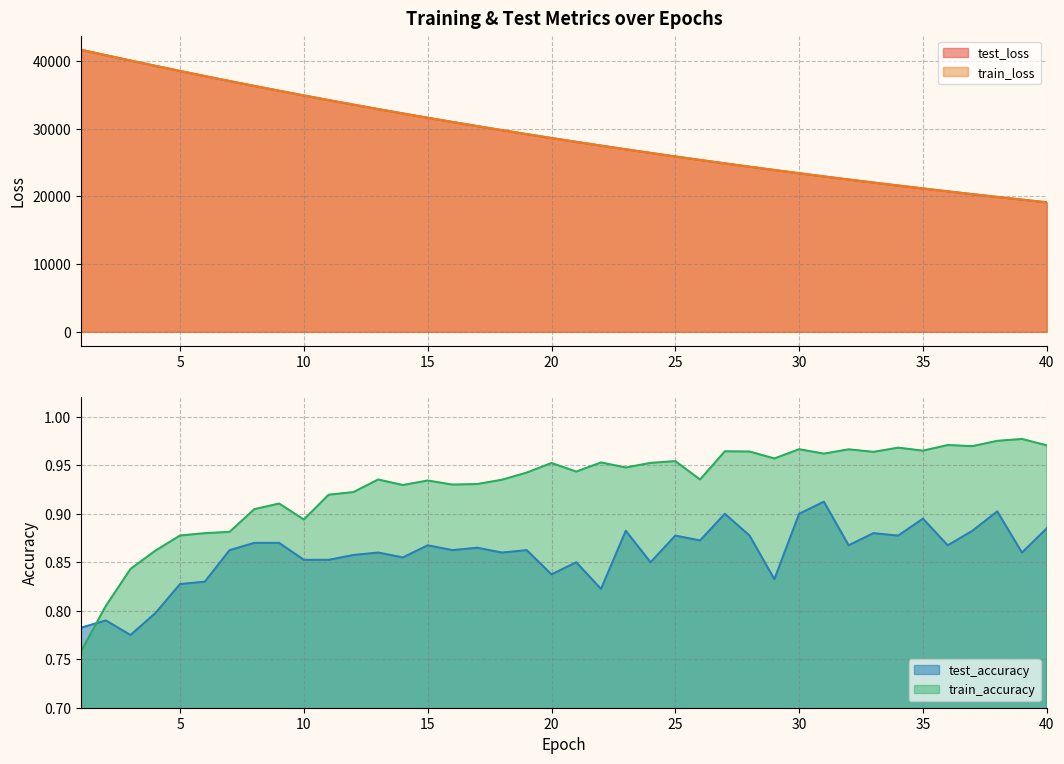

At how many categories does at least one series exceed 18314?

40